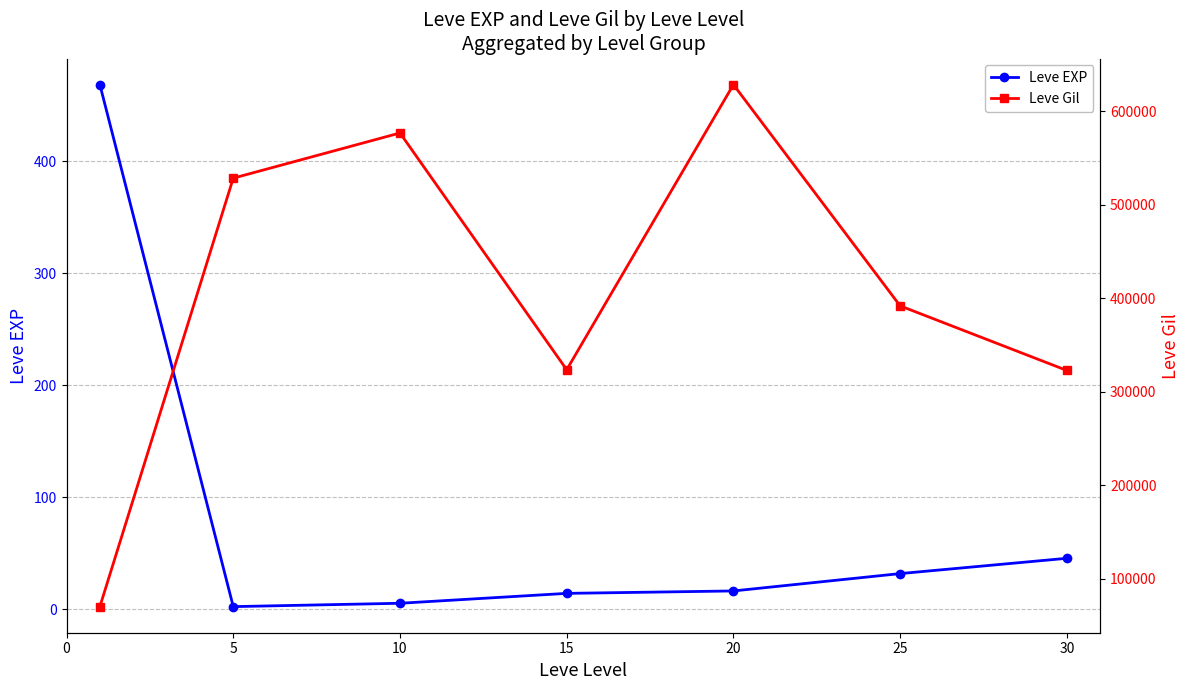

True or false: Leve EXP and Leve Gil cross at least once.

False